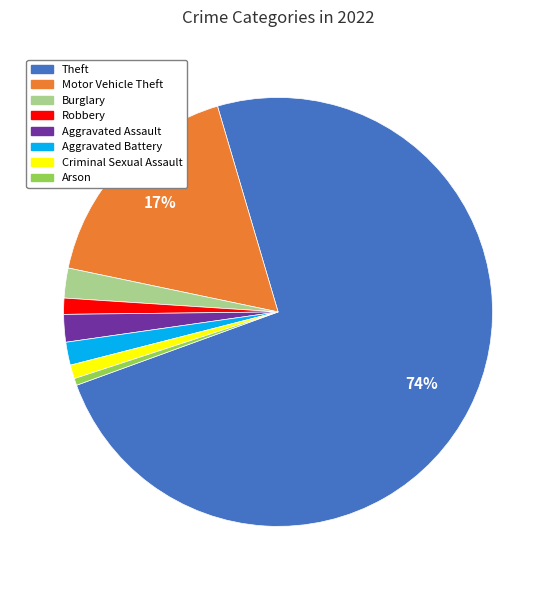

Is it true that Arson is 11% of the pie?

False